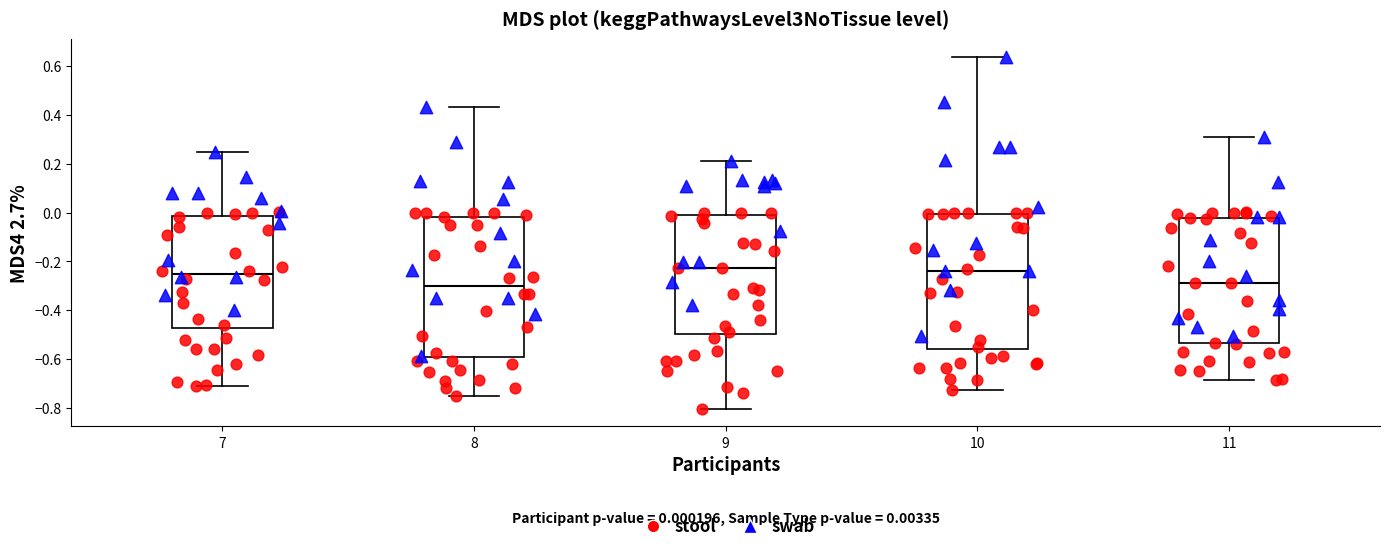

Which box is the tallest, from its lower edge to its upper edge?

8